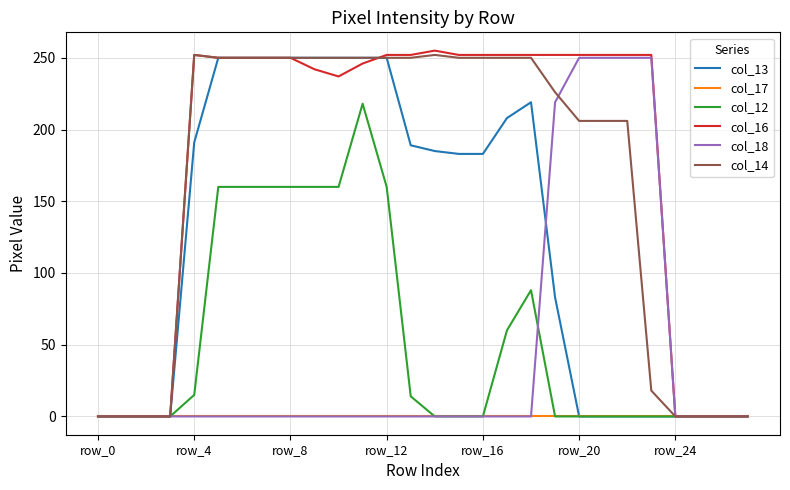

What is the greatest value displayed?

255